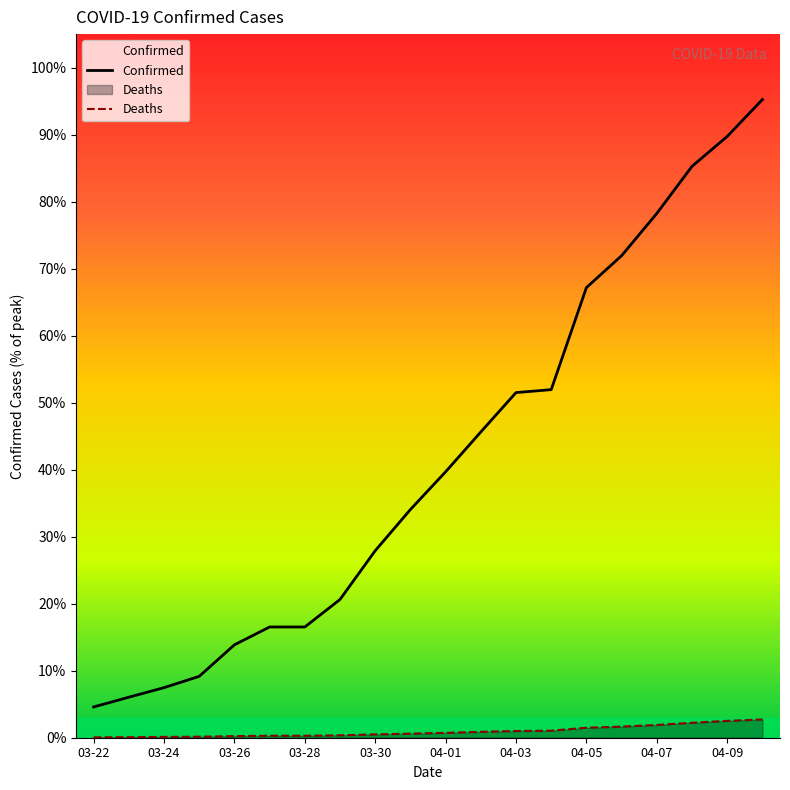

What is the total value across all series at 03-24?

7.6